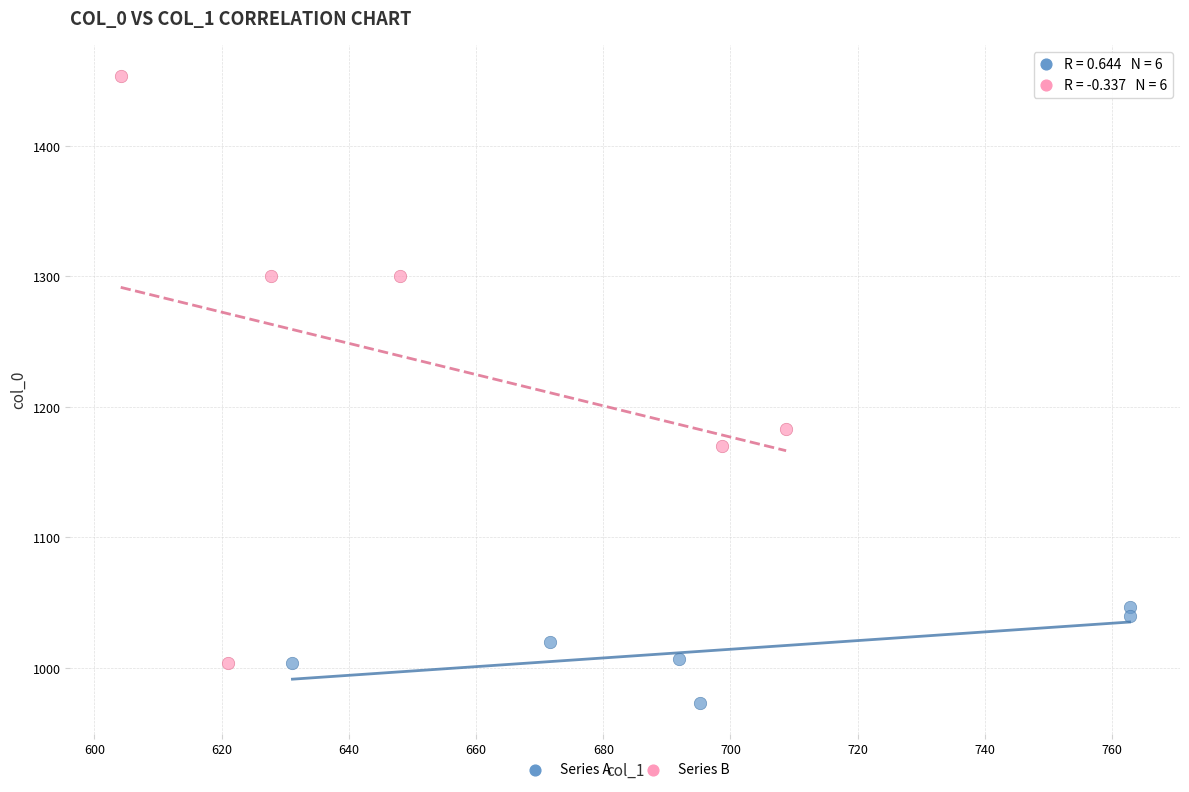

Which series contains the highest Y value?

Series B